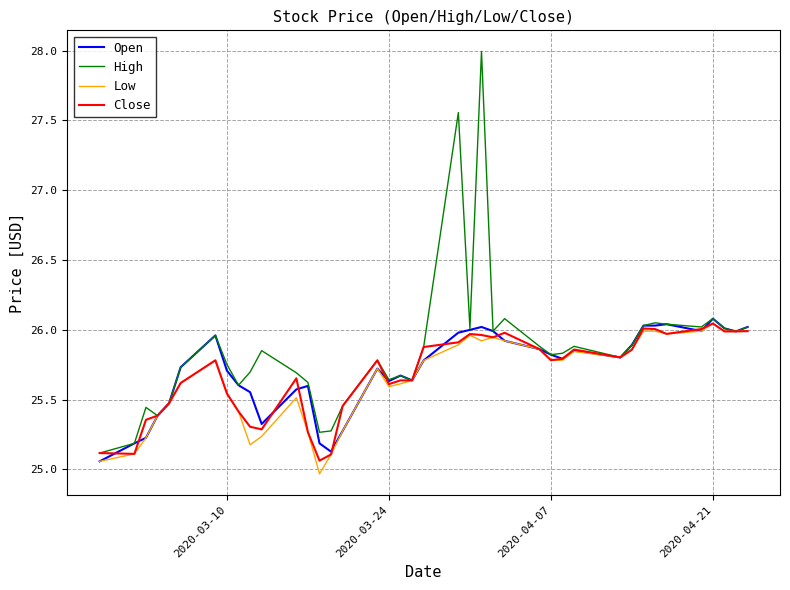

Which series has the widest spread of values?

High